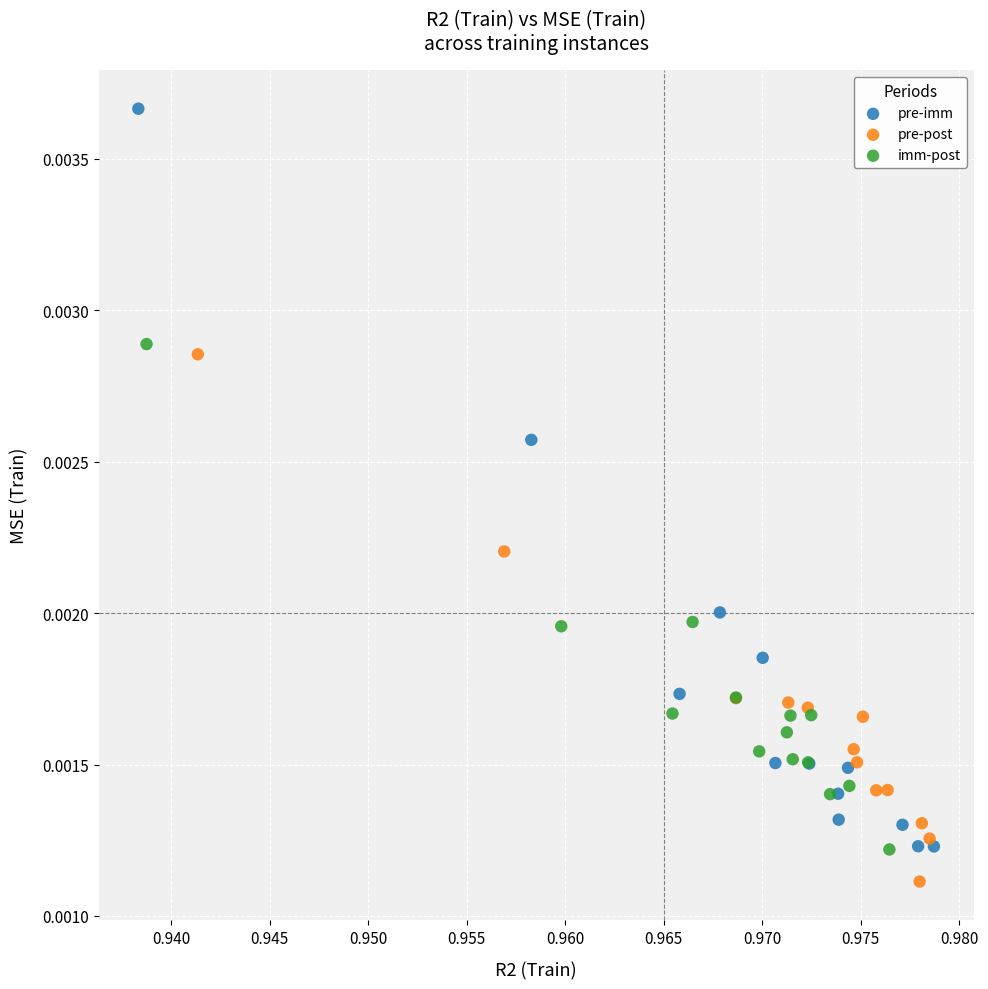

Which series contains the highest Y value?

pre-imm